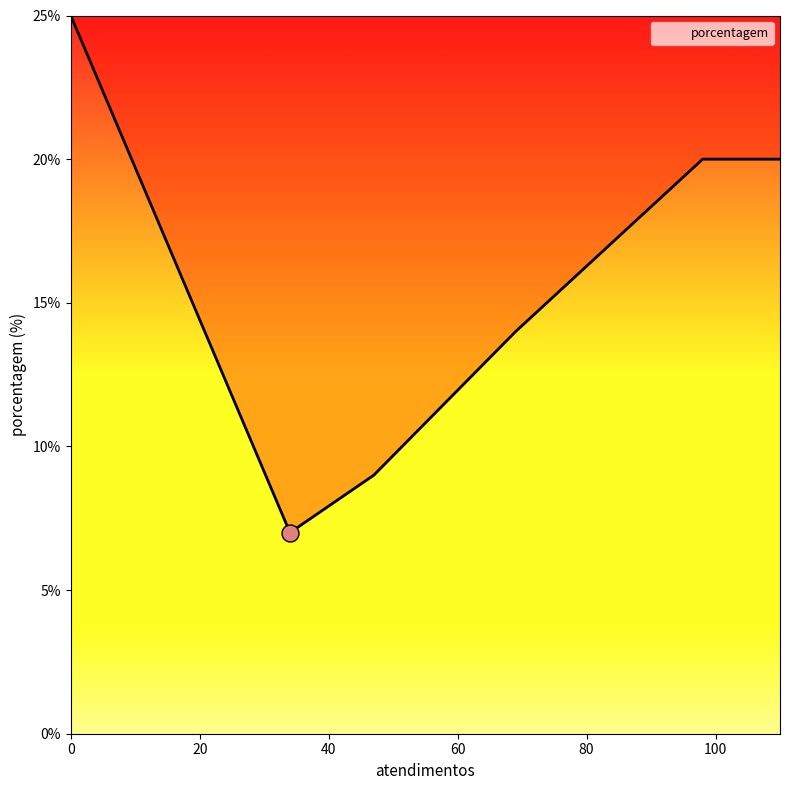

What is the minimum value shown in the chart?

7